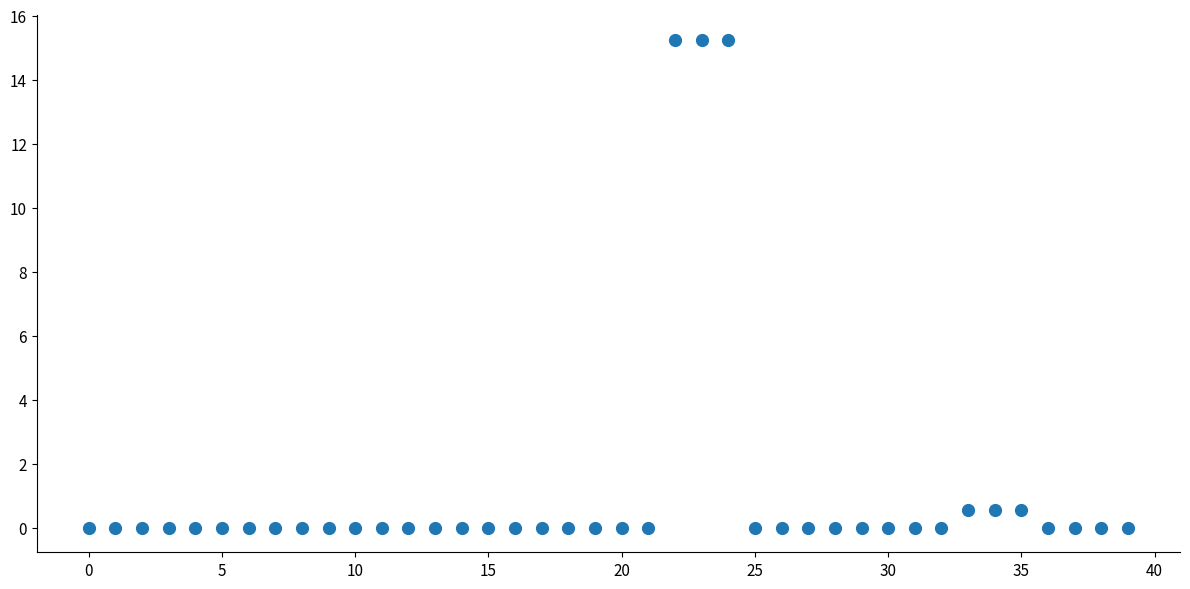

What is the range of Y values (max minus min)?

15.2